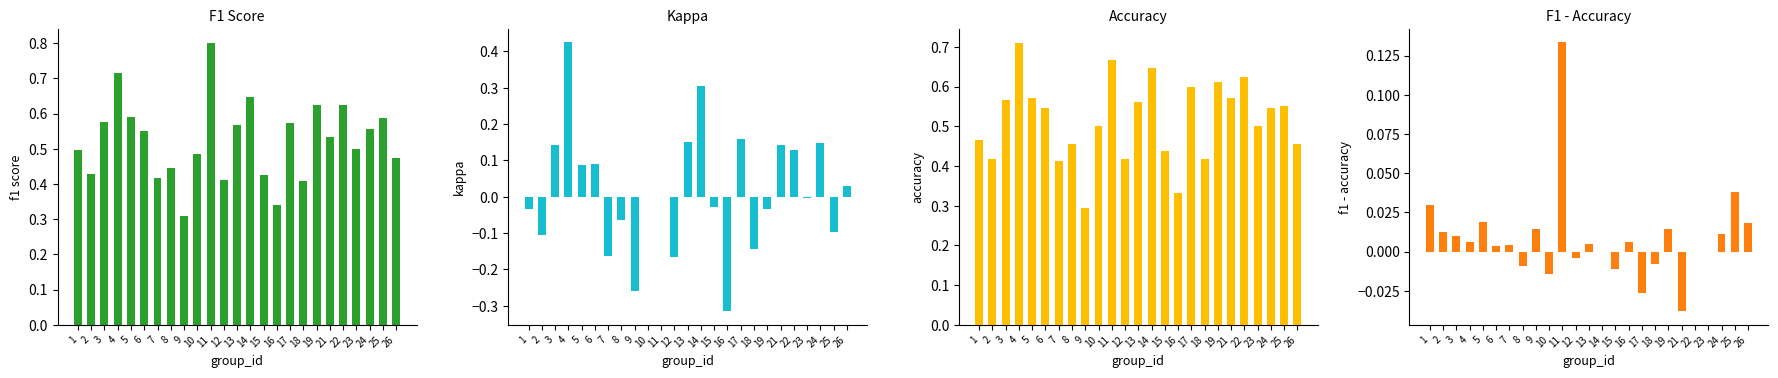

What is the average value of the accuracy series?

0.5